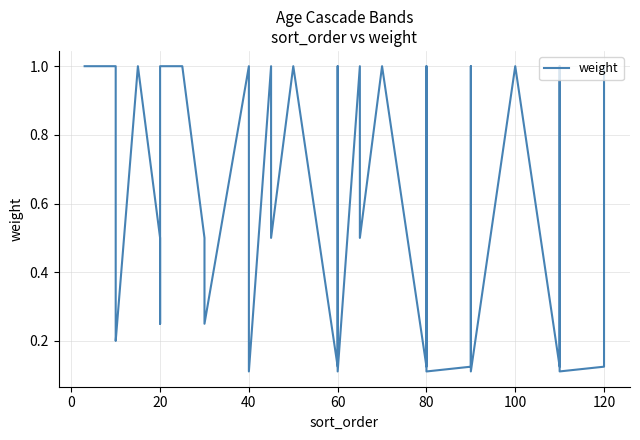

What is the sum of all values?

23.0